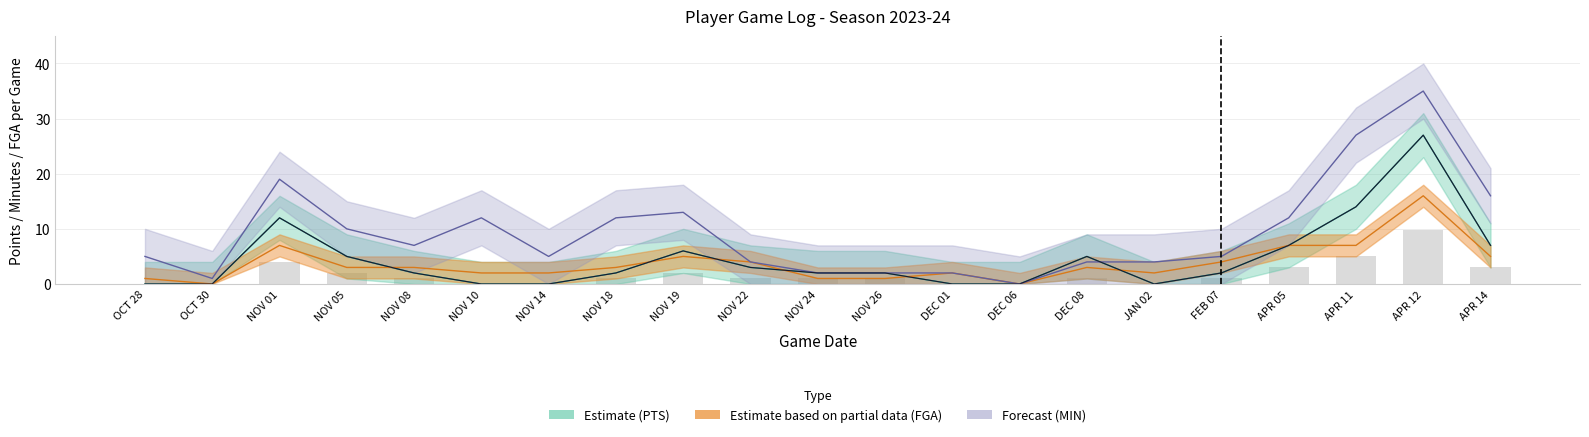

Which label corresponds to the largest value in the chart?

APR 12